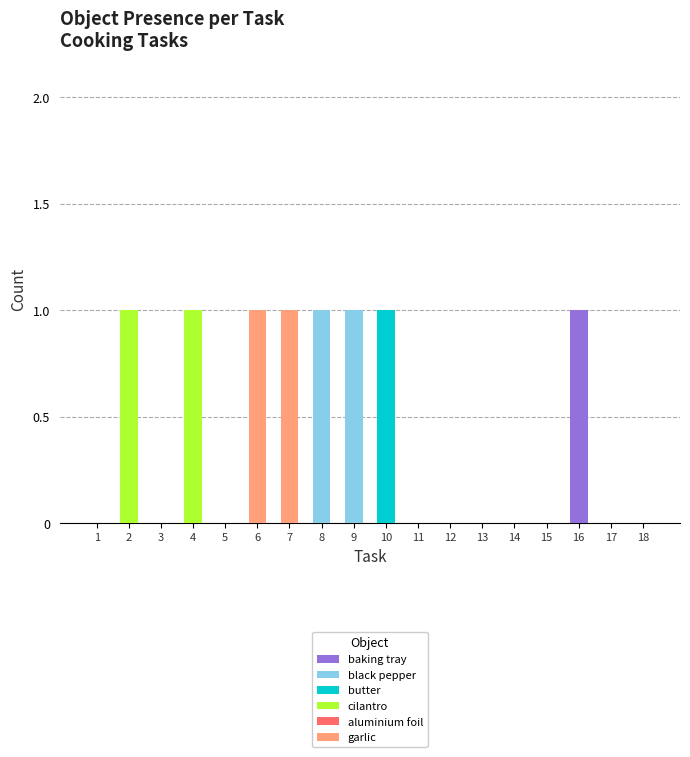

True or false: baking tray has a value of -1 at 7.

False